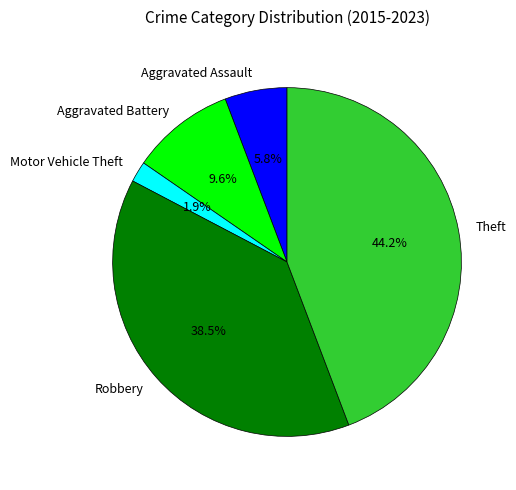

Does any single category account for the majority?

No